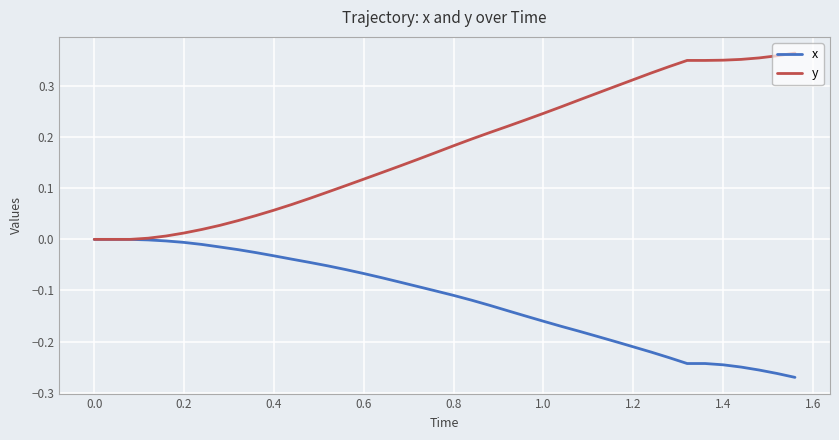

List the series in order of their peak value, highest first.

y, x